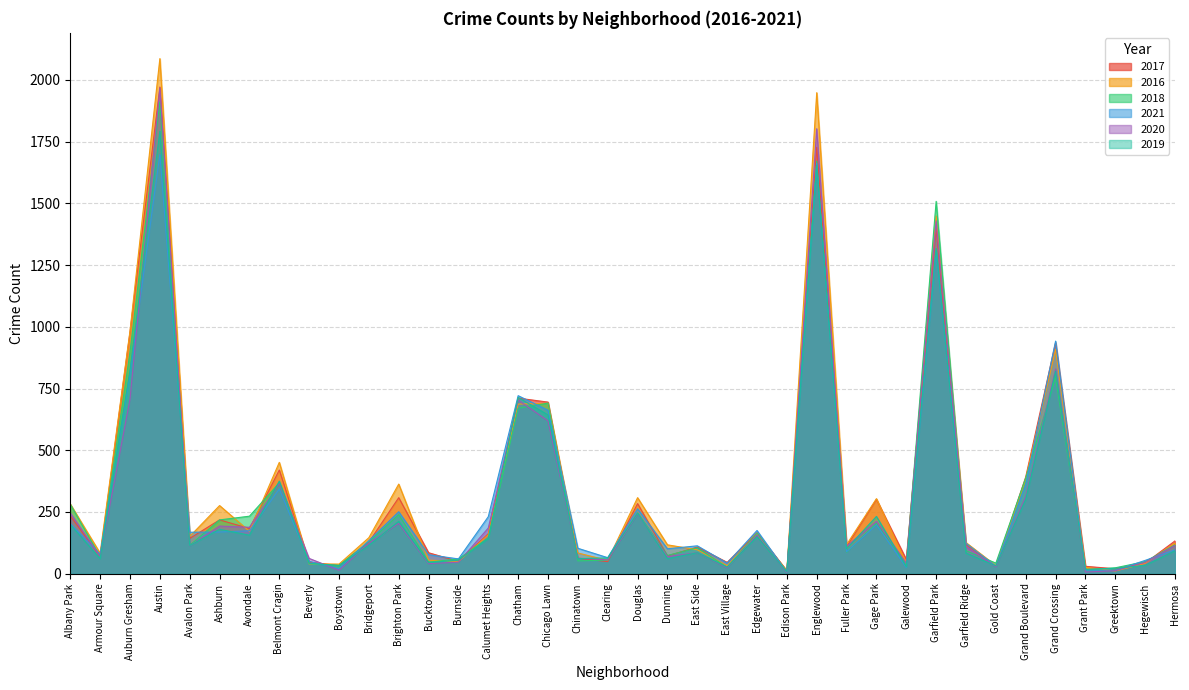

What is the spread (max minus min) of values at Burnside?

13